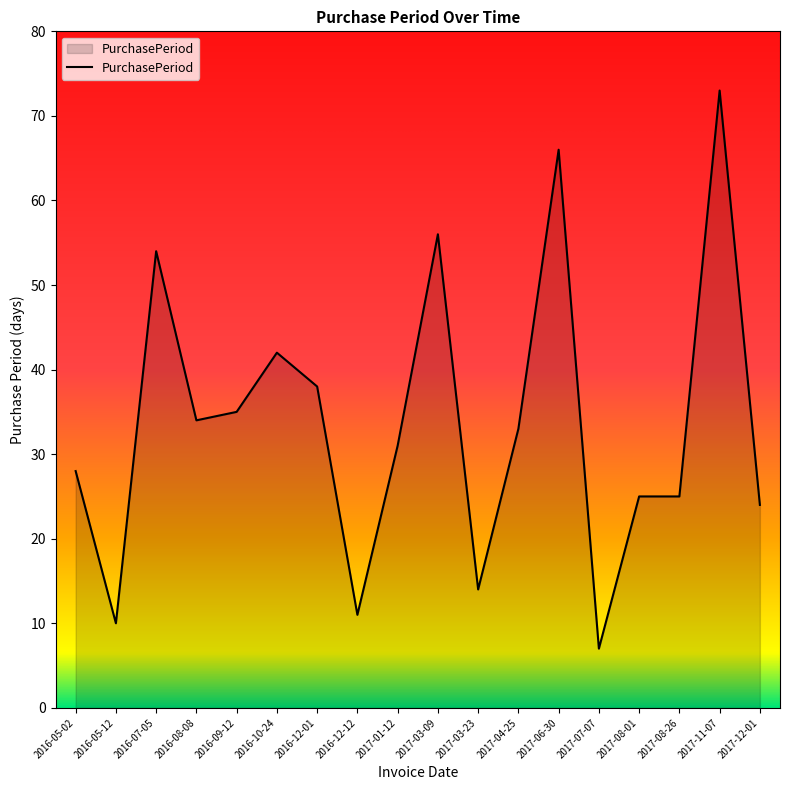

Reading right to left, extract all data points from this chart.

2017-12-01=24	2017-11-07=73	2017-08-26=25	2017-08-01=25	2017-07-07=7	2017-06-30=66	2017-04-25=33	2017-03-23=14	2017-03-09=56	2017-01-12=31	2016-12-12=11	2016-12-01=38	2016-10-24=42	2016-09-12=35	2016-08-08=34	2016-07-05=54	2016-05-12=10	2016-05-02=28